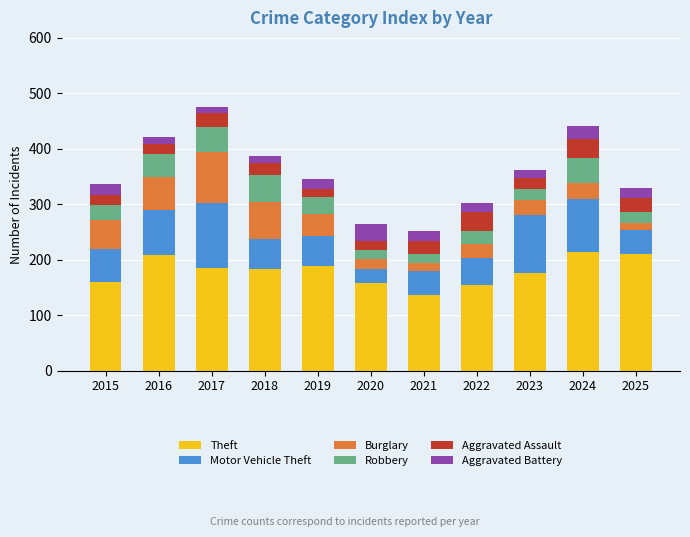

Is it true that Theft equals 137 at 2021?

True